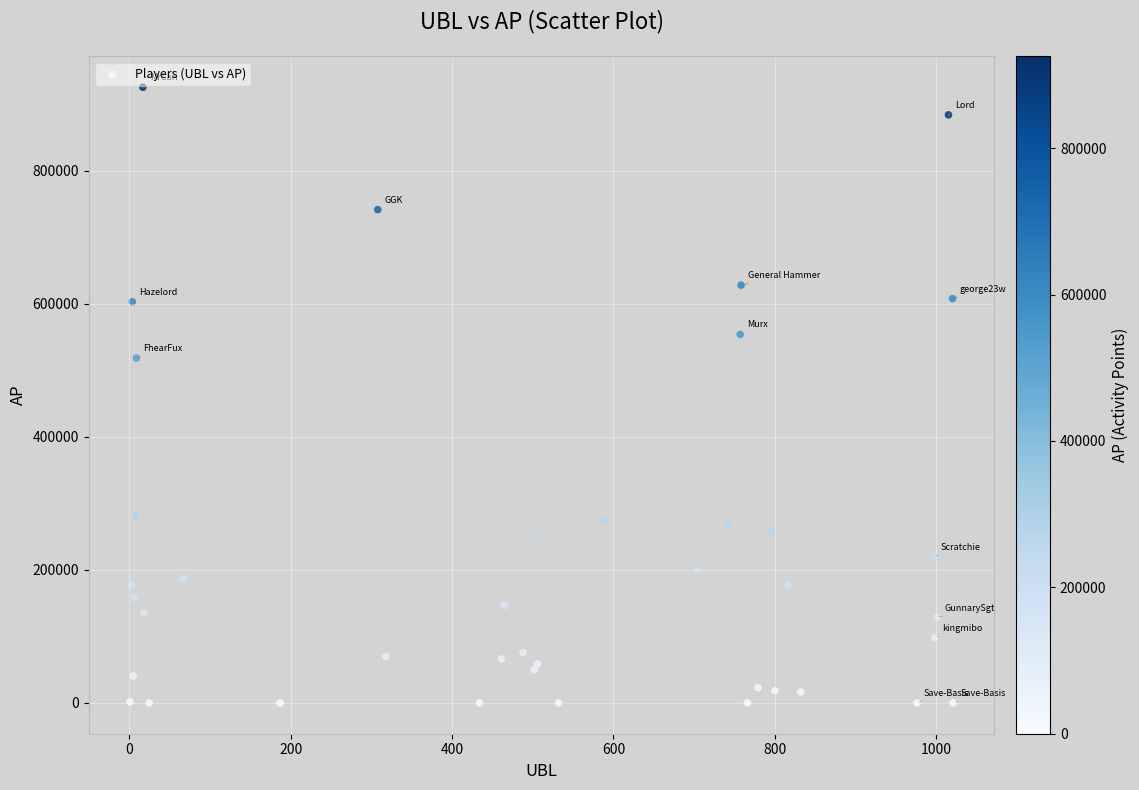

What Y value in the scatter plot is closest to 462613?

518309